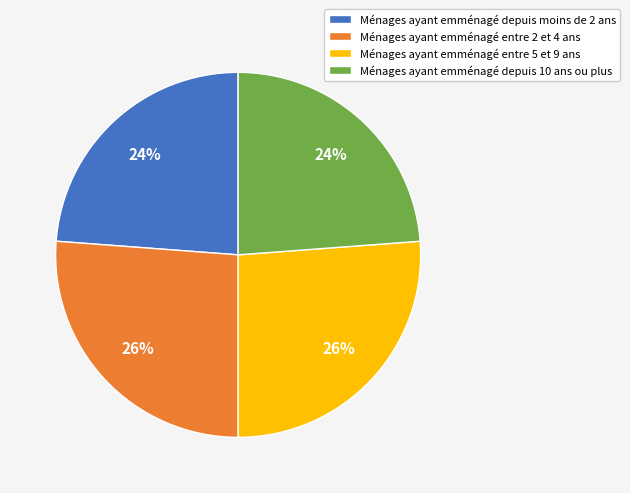

To the nearest percent, what is the combined percentage of Ménages ayant emménagé entre 2 et 4 ans and Ménages ayant emménagé entre 5 et 9 ans?

52%